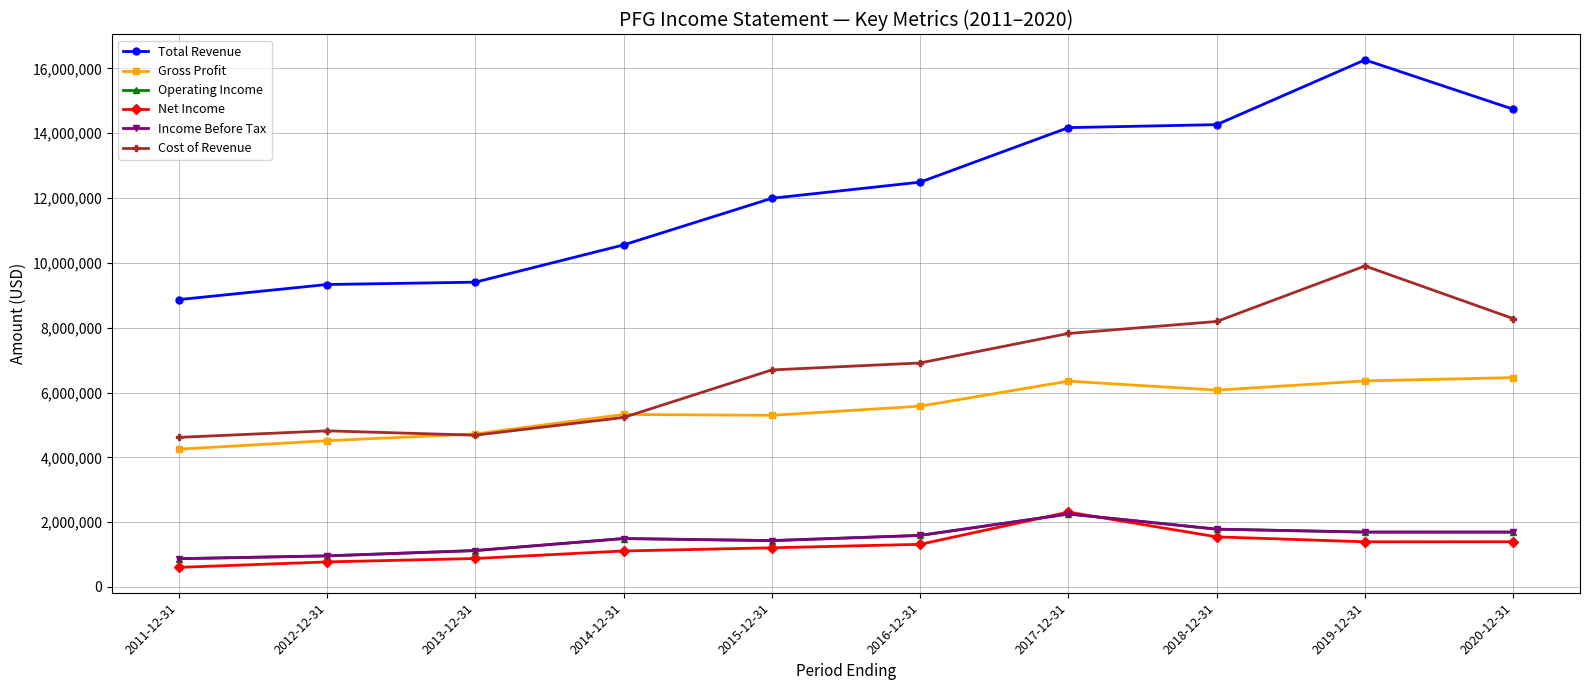

True or false: Total Revenue has more than 0 interior local peaks.

True